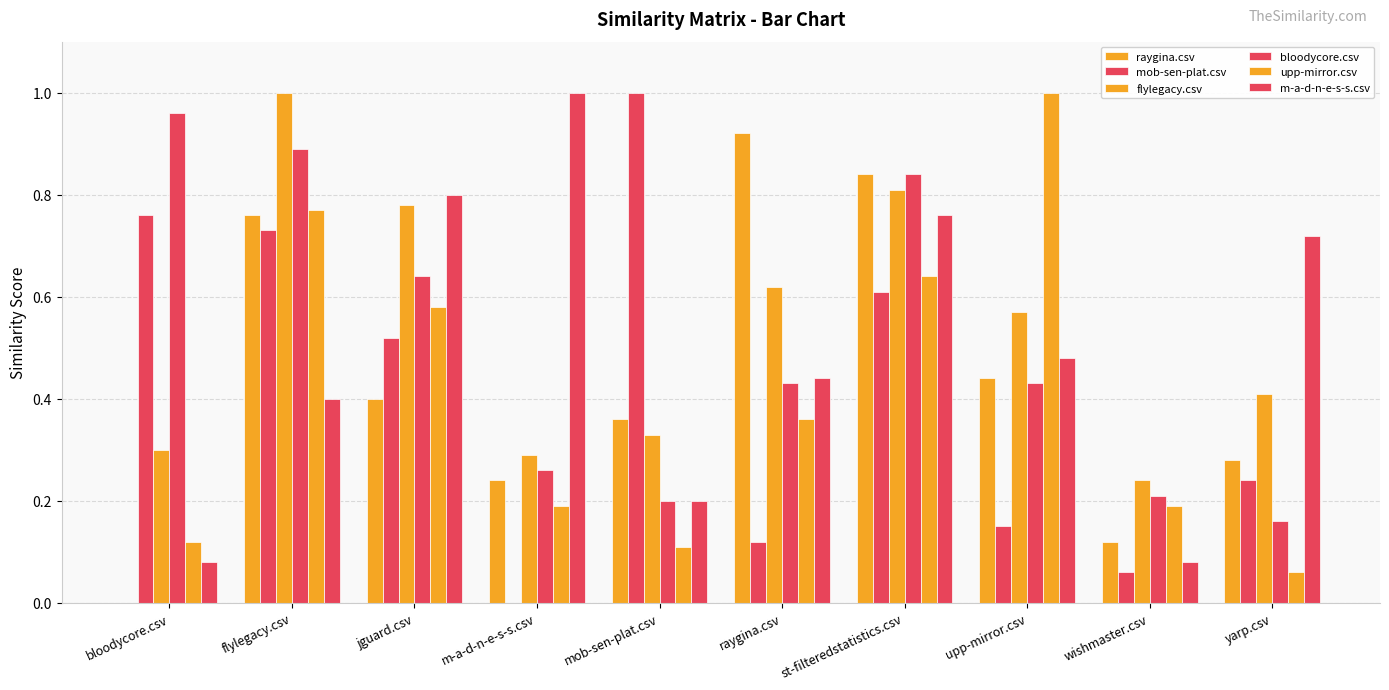

What value does the bloodycore.csv series have at bloodycore.csv?

1.0